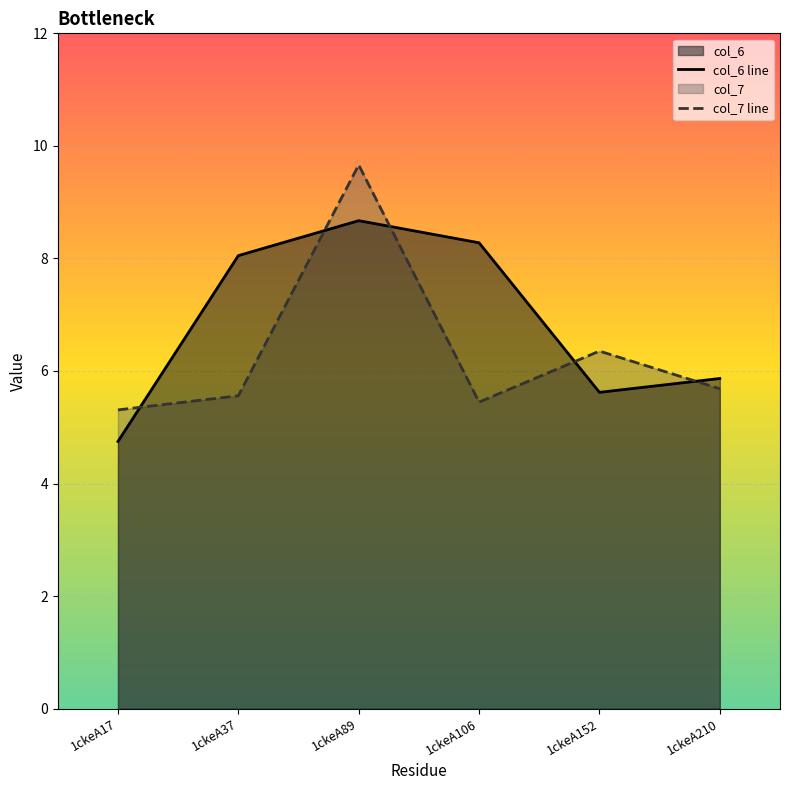

Which series ends up on top after the final intersection of col_7 line and col_6 line?

col_6 line